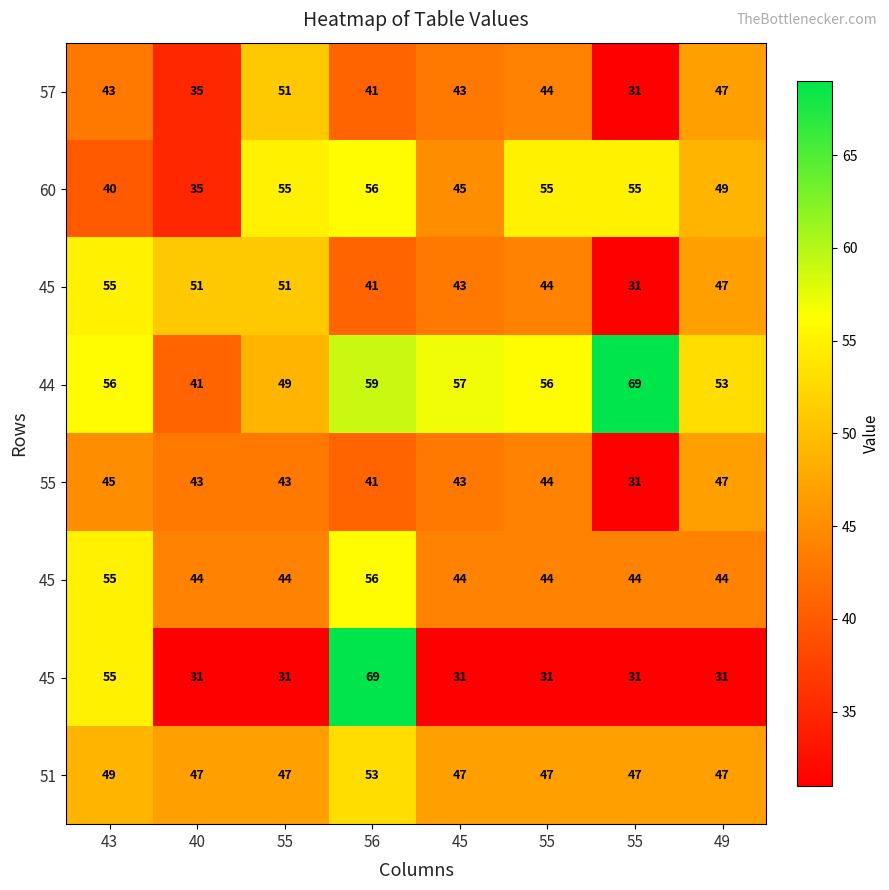

What is the spread (max minus min) of values at 55?

24